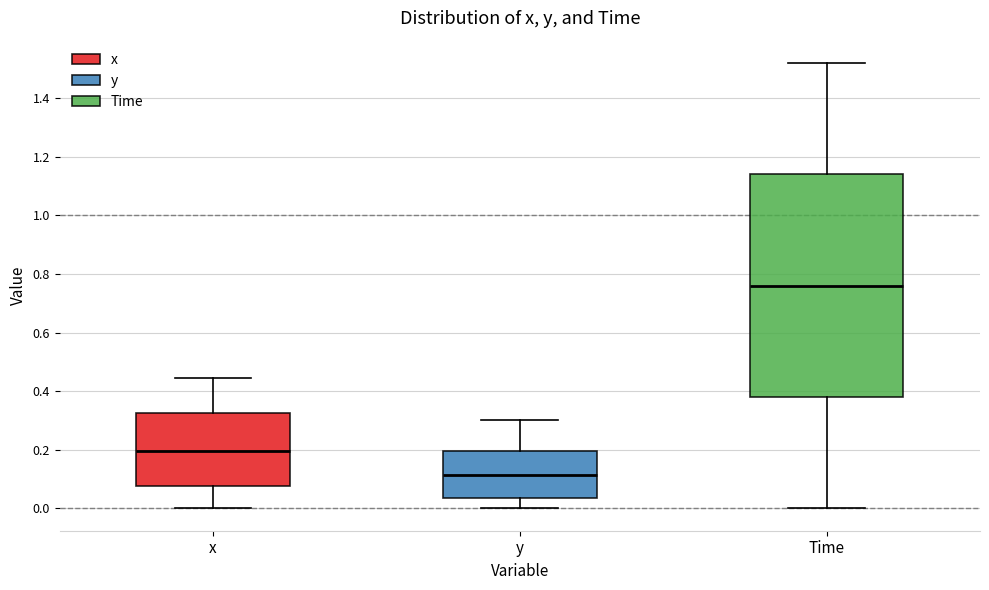

Reading left to right, transcribe this box plot: for each box, give where its median line is, the range the box spans, and where its two whiskers end, as read against the y-axis. The values are not printed on the chart, so give them approximately, as read against the axis.

x: median 0.20, box 0.08 to 0.32, whiskers 0.00 to 0.44
y: median 0.12, box 0.04 to 0.20, whiskers 0.00 to 0.30
Time: median 0.76, box 0.38 to 1.14, whiskers 0.00 to 1.52